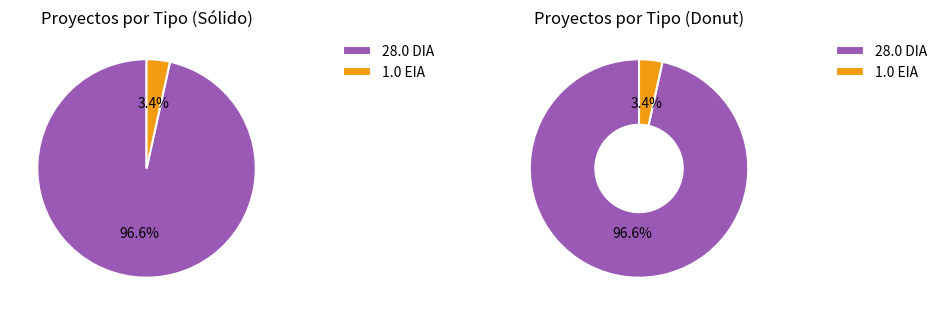

Rank the categories by value from lowest to highest.

EIA, DIA